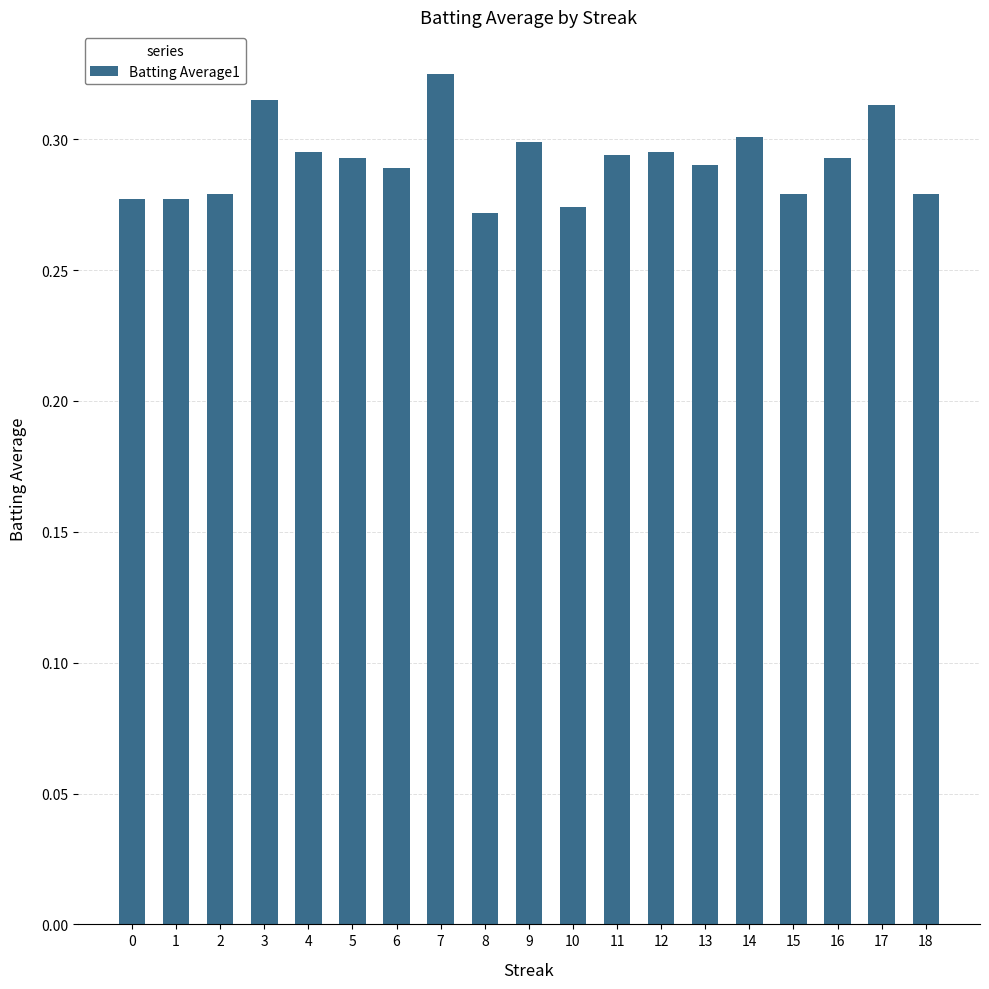

Between 16 and 17, which is larger?

17